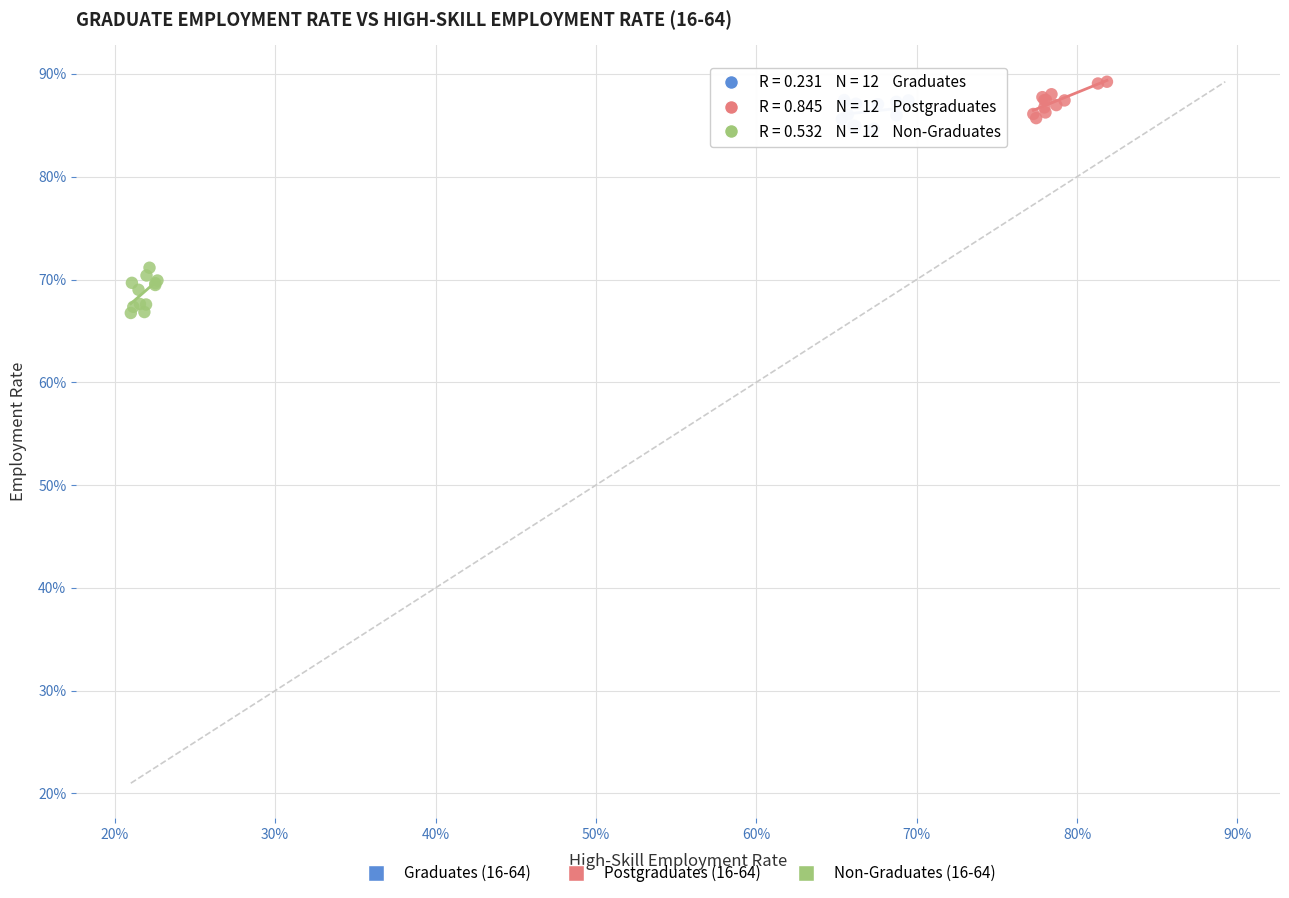

Which series reaches the minimum Y coordinate?

Non-Graduates (16-64)